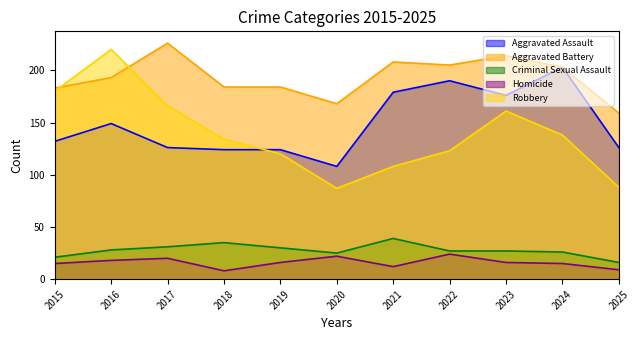

What is the spread (max minus min) of values at 2022?

181